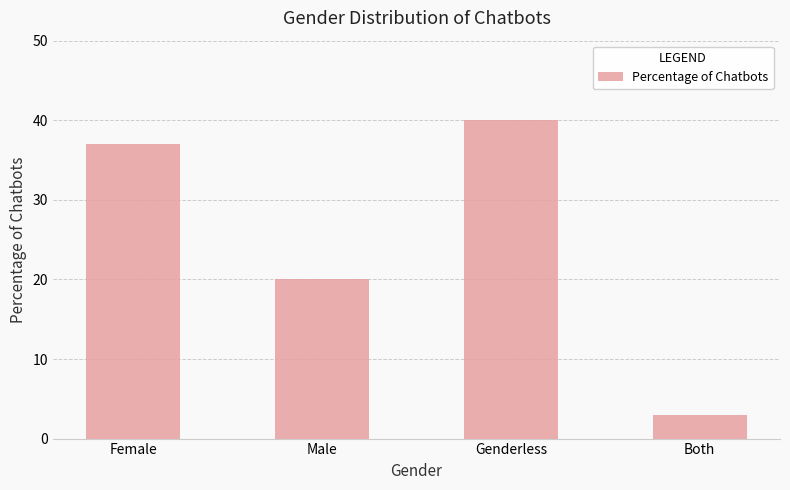

Reading right to left, transcribe all the data shown in this chart.

Both=3	Genderless=40	Male=20	Female=37